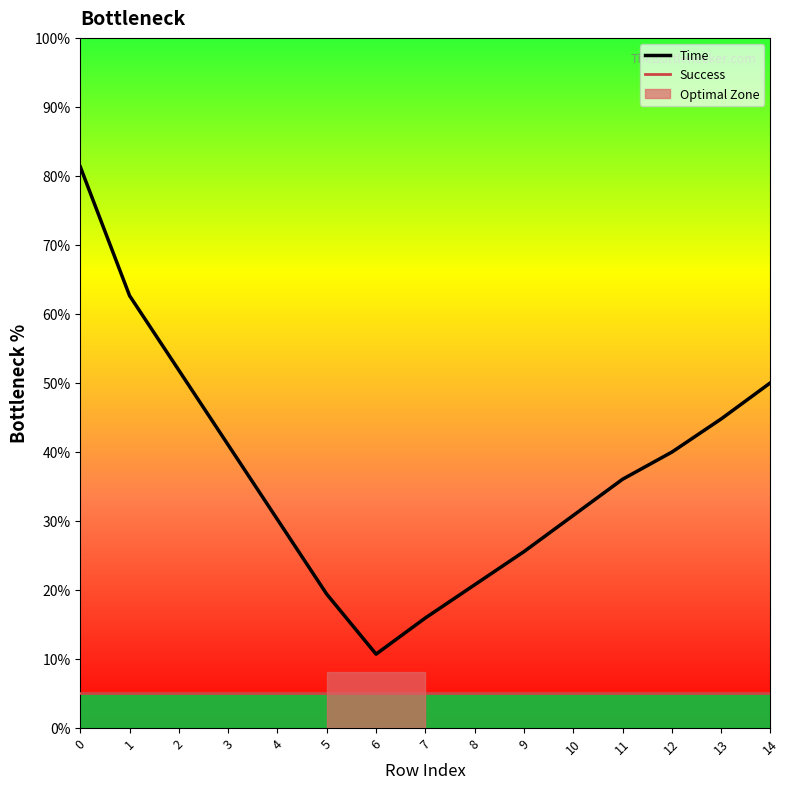

Reading right to left, what are all the values shown in this chart?

Time: 50.0	44.8	39.9	36.0	30.8	25.5	20.7	15.9	10.7	19.3	30.2	41.0	51.8	62.6	81.3
Success: 5.0	5.0	5.0	5.0	5.0	5.0	5.0	5.0	5.0	5.0	5.0	5.0	5.0	5.0	5.0